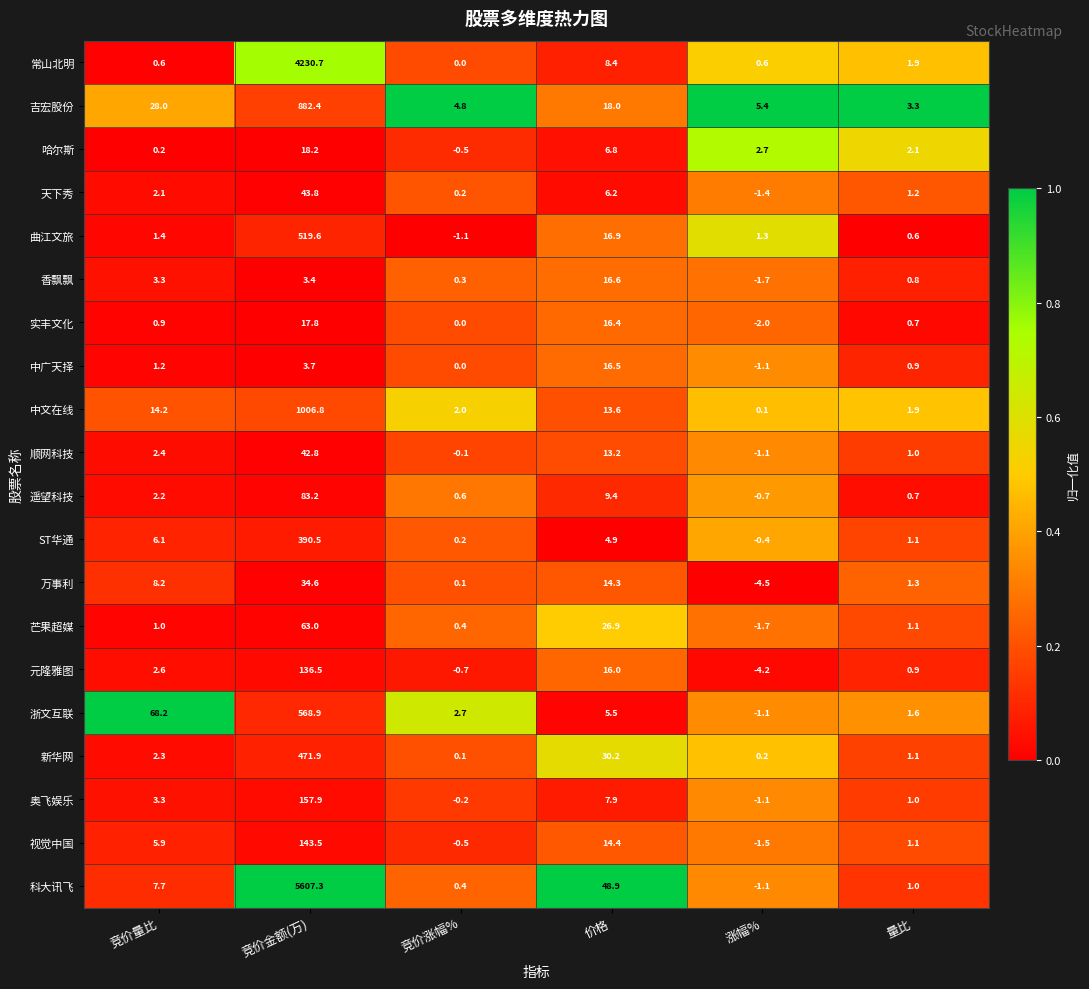

What is the total value across all series at 量比?

25.3